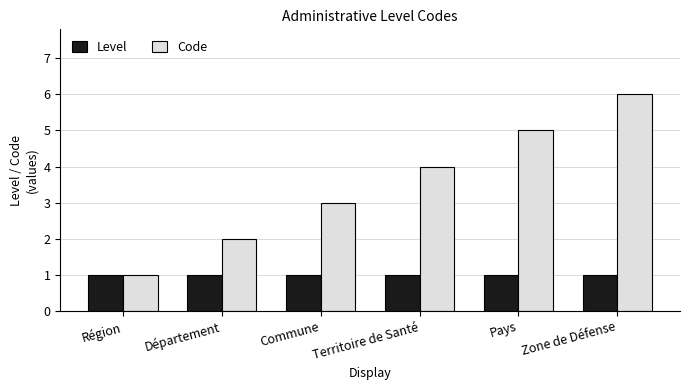

How many Code values are between 2 and 5?

4